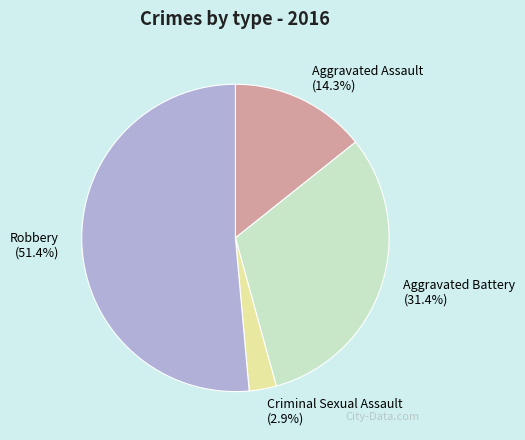

To the nearest percent, what is the combined percentage of Robbery and Aggravated Assault?

66%